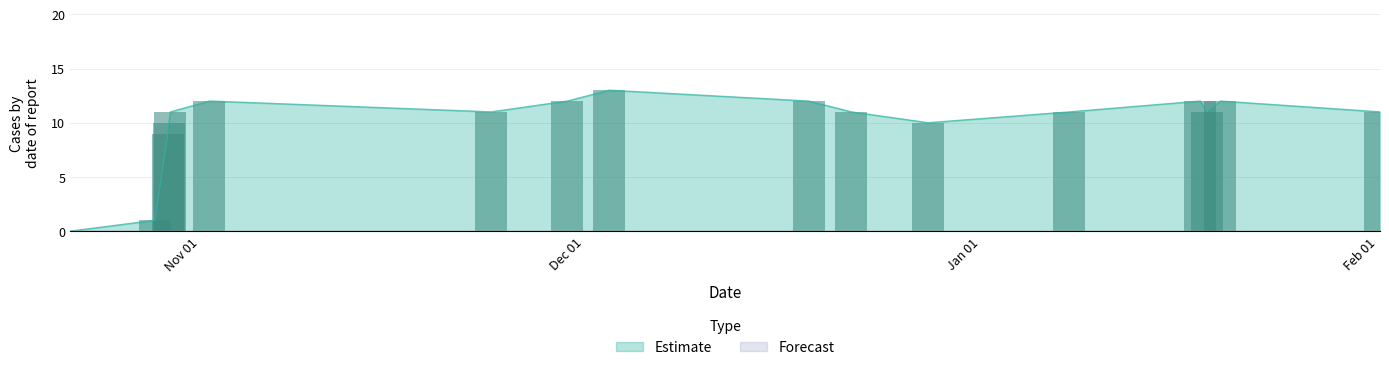

How many bars are there in total?

17